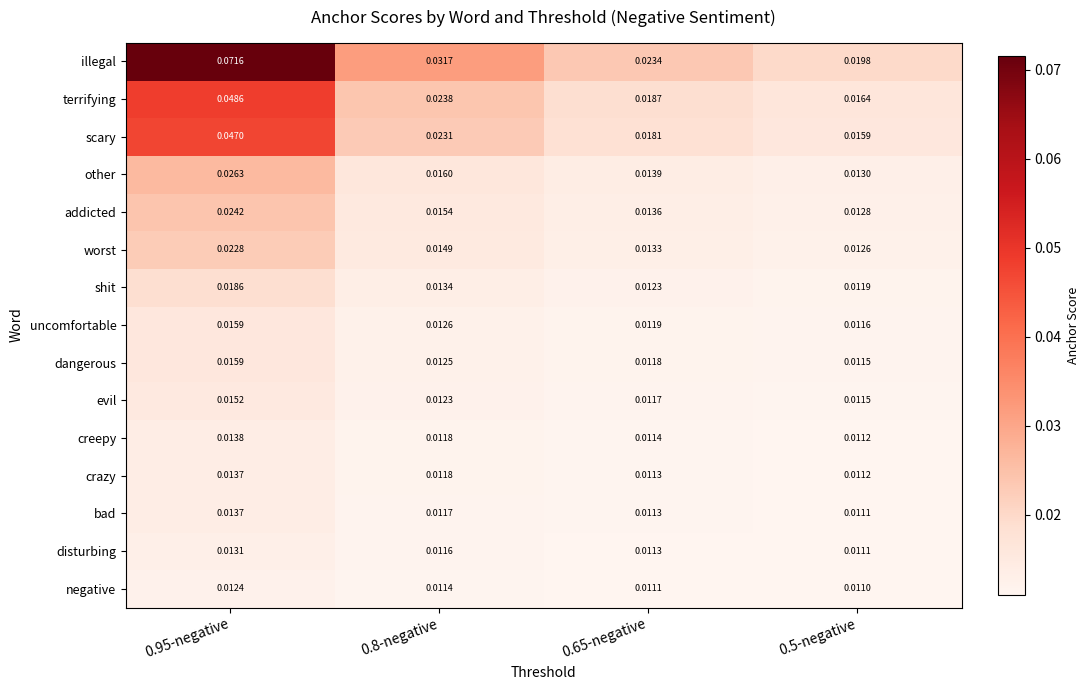

Which series has the largest total across all categories?

illegal